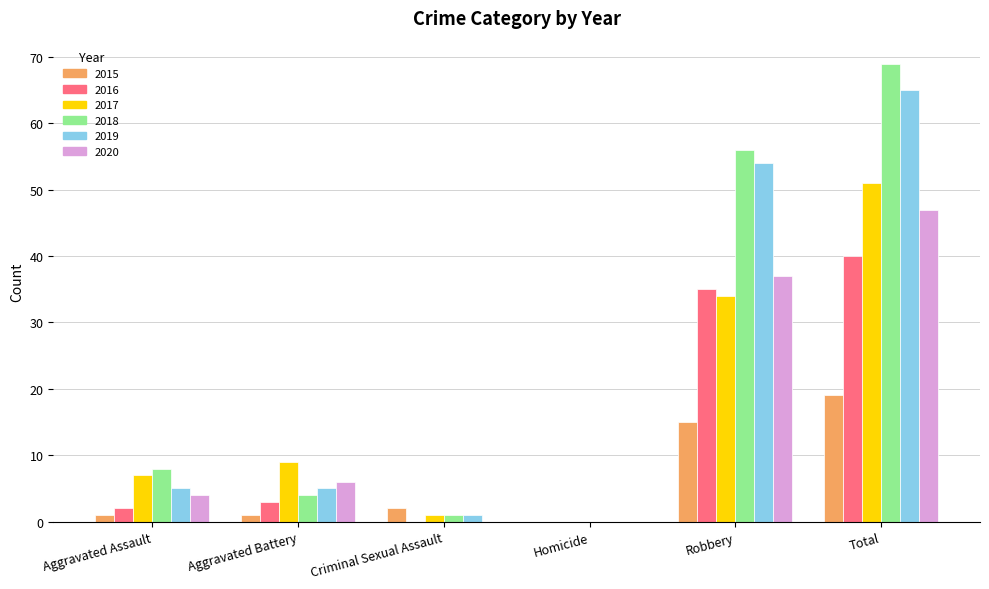

At which label is 2020 closest to 23?

Robbery